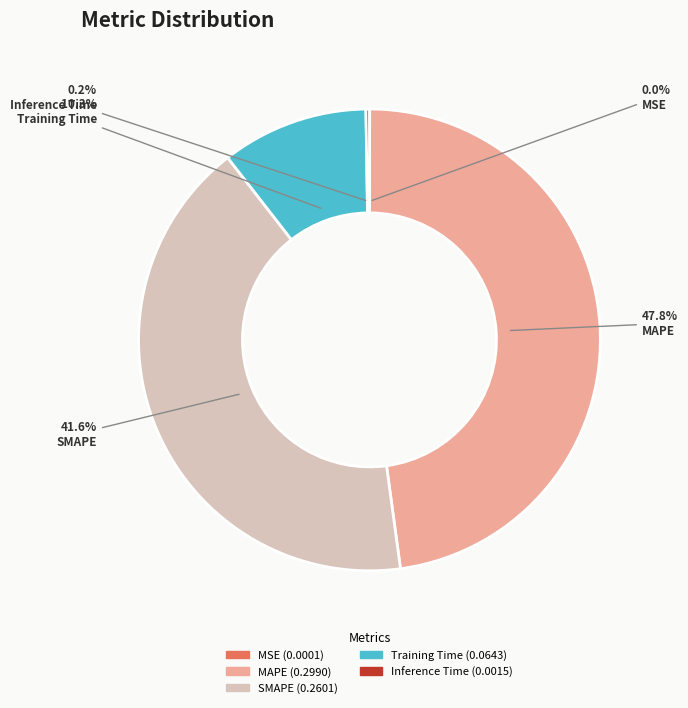

Combined, do Training Time and SMAPE account for over 50%?

Yes